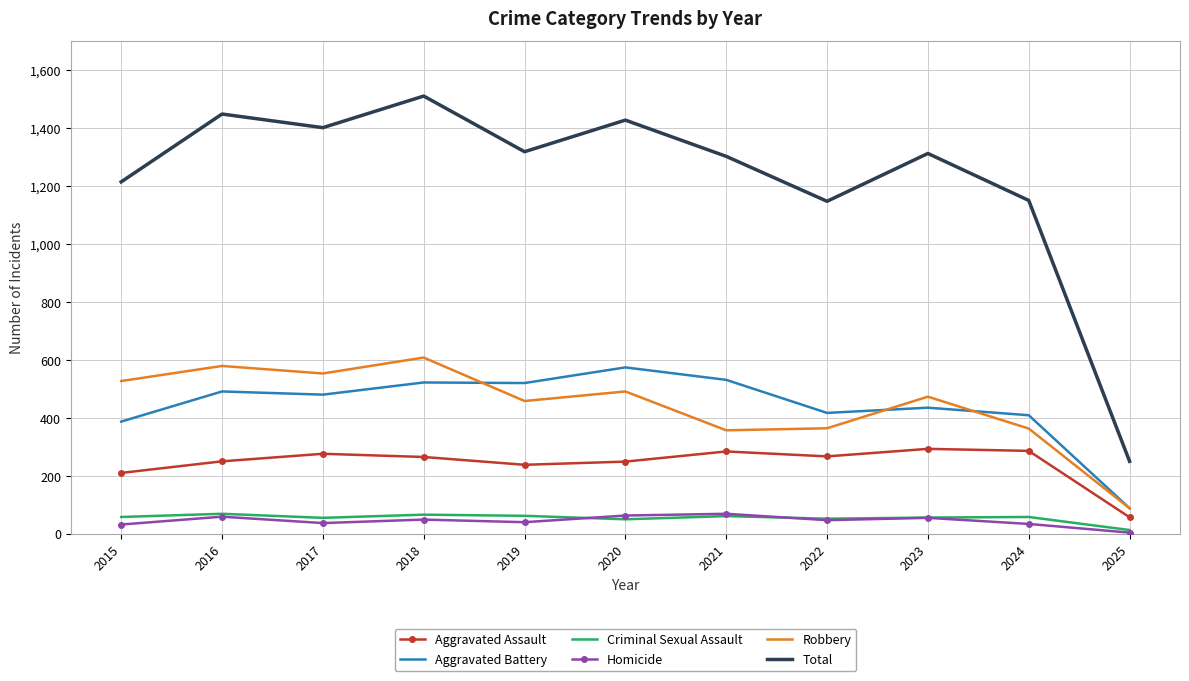

The Aggravated Assault series shows 189 at 2017. True or false?

False